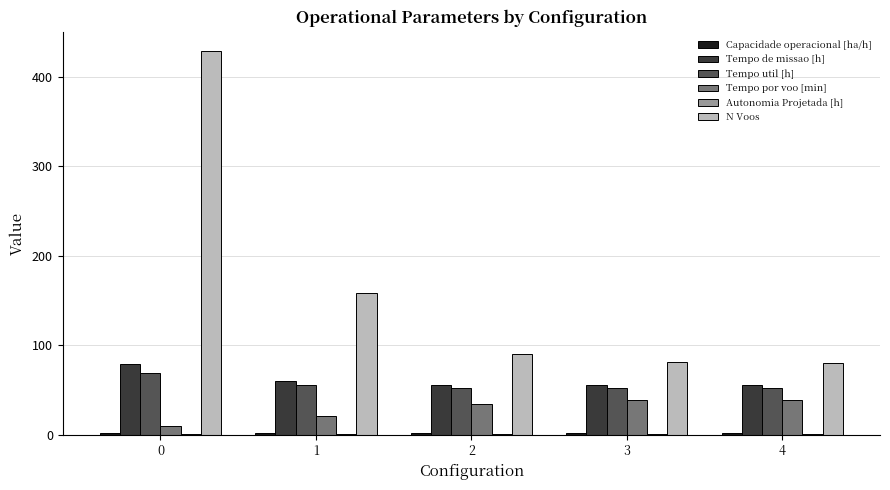

The value of Tempo util [h] at 3 is 90.0. True or false?

False